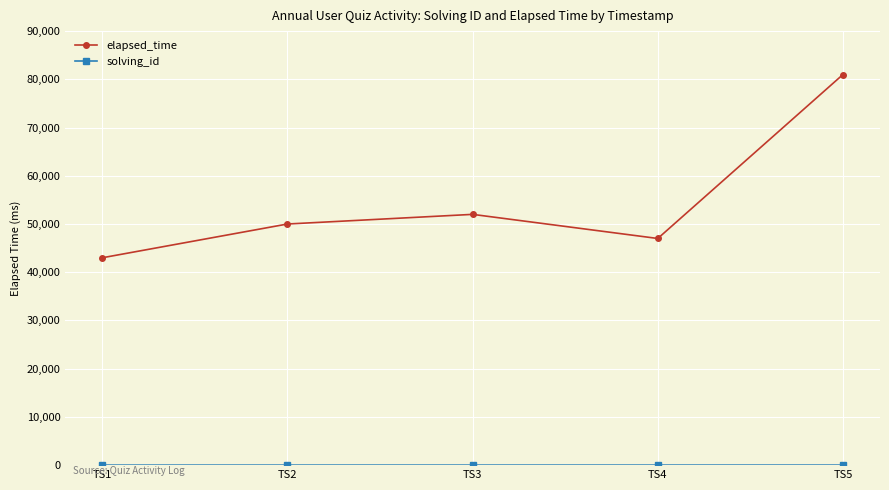

At which category is the sum across all series the highest?

TS5